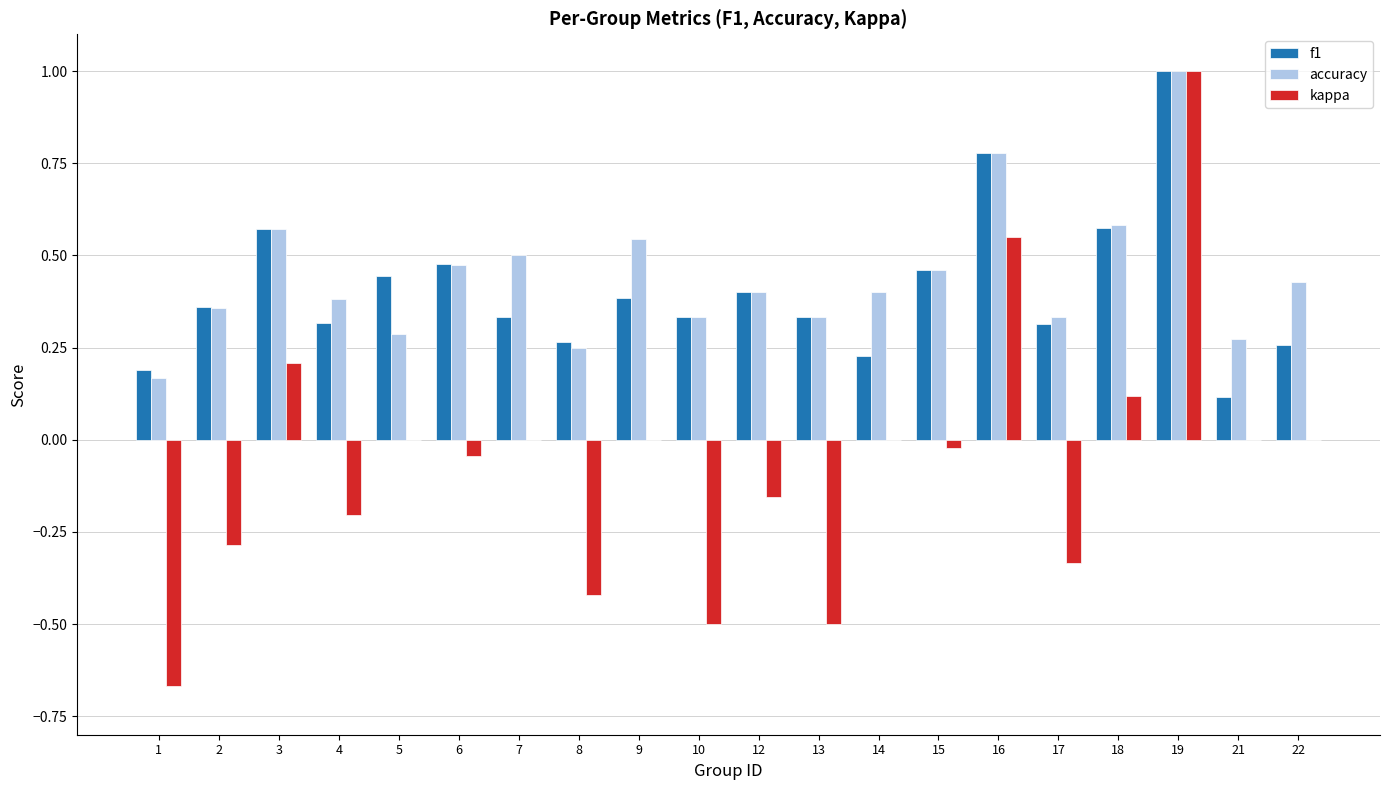

What is the sum of the kappa values at 2 and 13?

-0.8